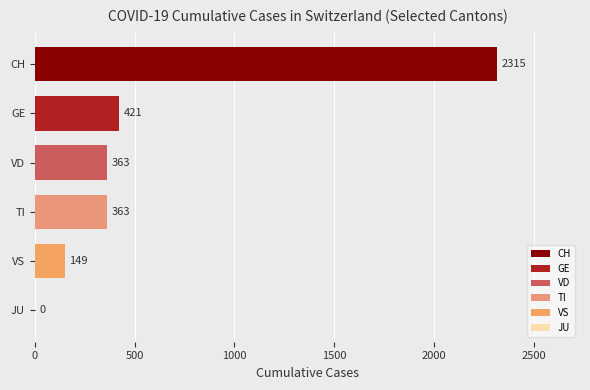

Read the value at TI, to the nearest 50.

350